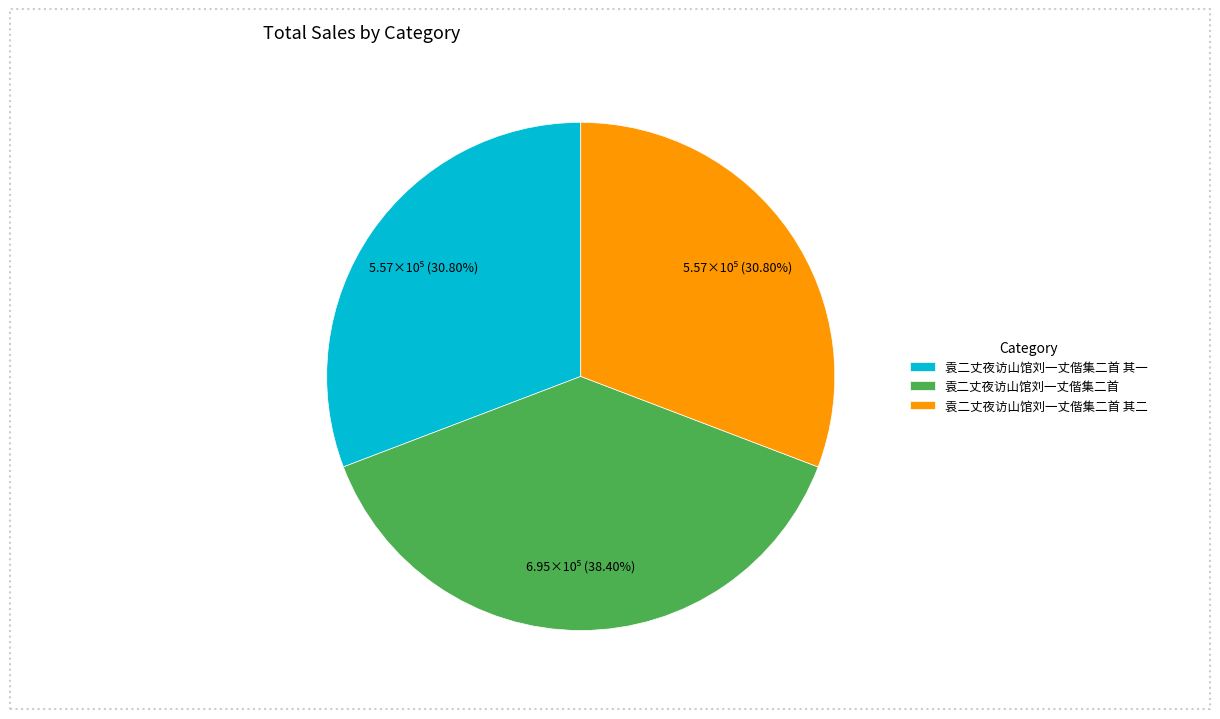

Which category has the biggest portion of the pie?

袁二丈夜访山馆刘一丈偕集二首